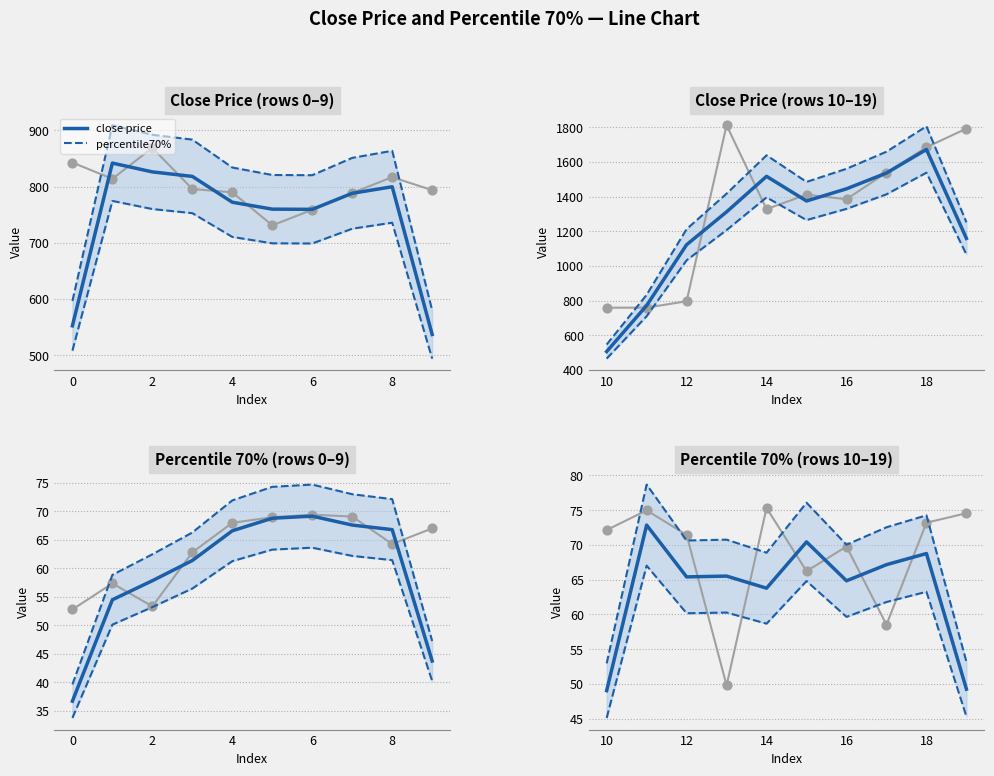

At how many categories does at least one series exceed 74?

3